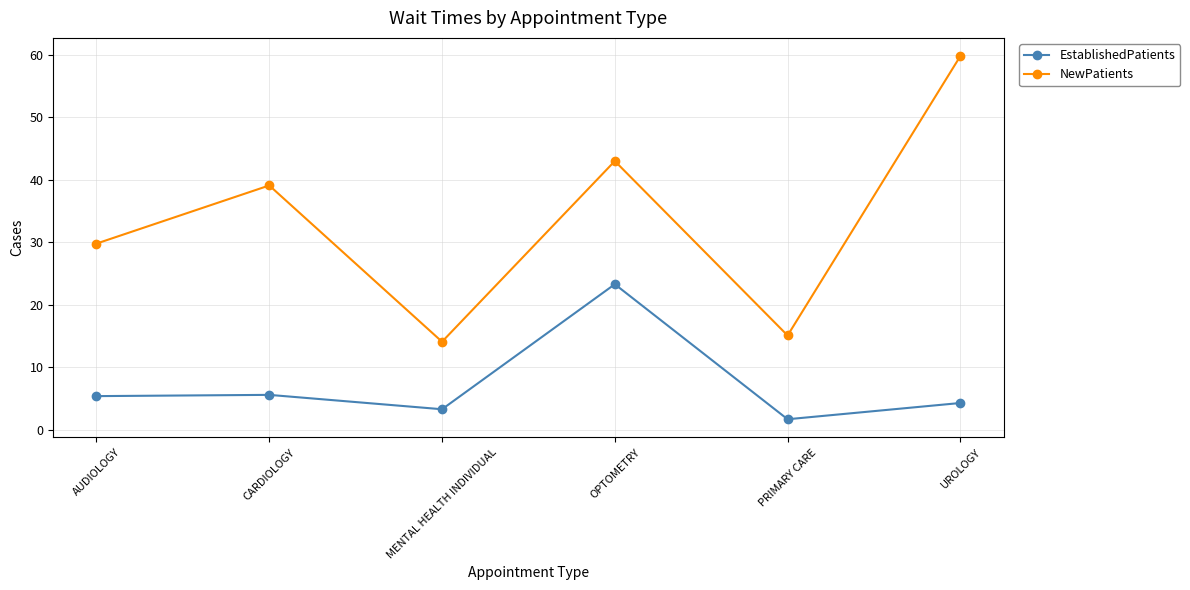

Is the value of EstablishedPatients at UROLOGY greater than the value of NewPatients at CARDIOLOGY?

No